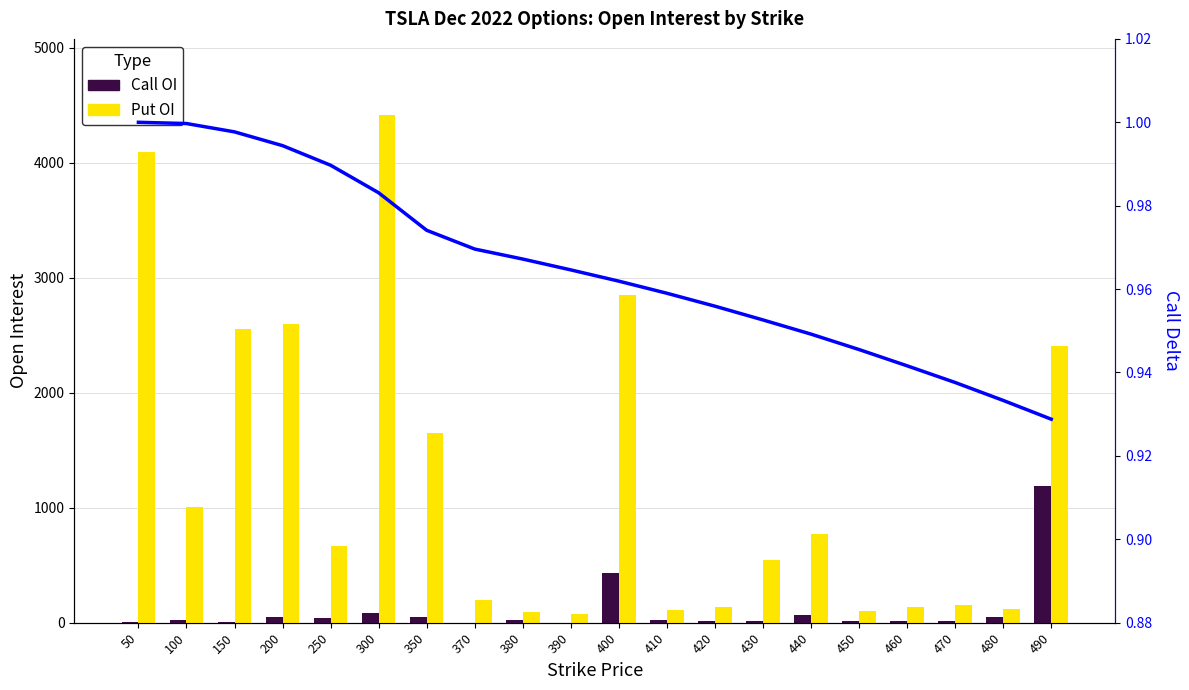

What is the value of the Call Delta bar at the 7th from the left?

1.0